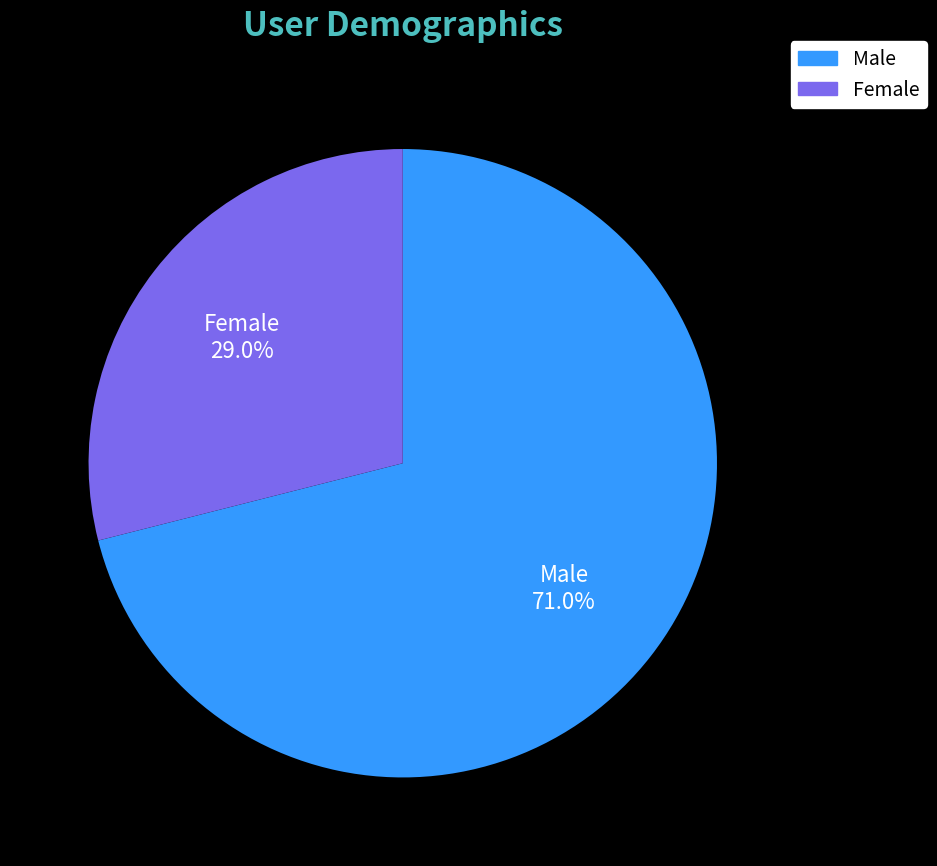

Is there a majority slice in this chart?

Yes